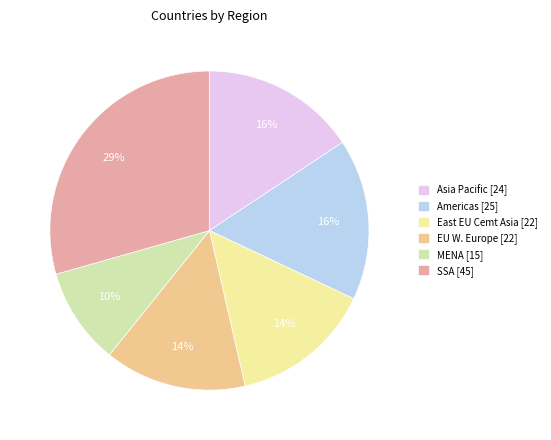

Does EU W. Europe account for over 50% of the chart?

No